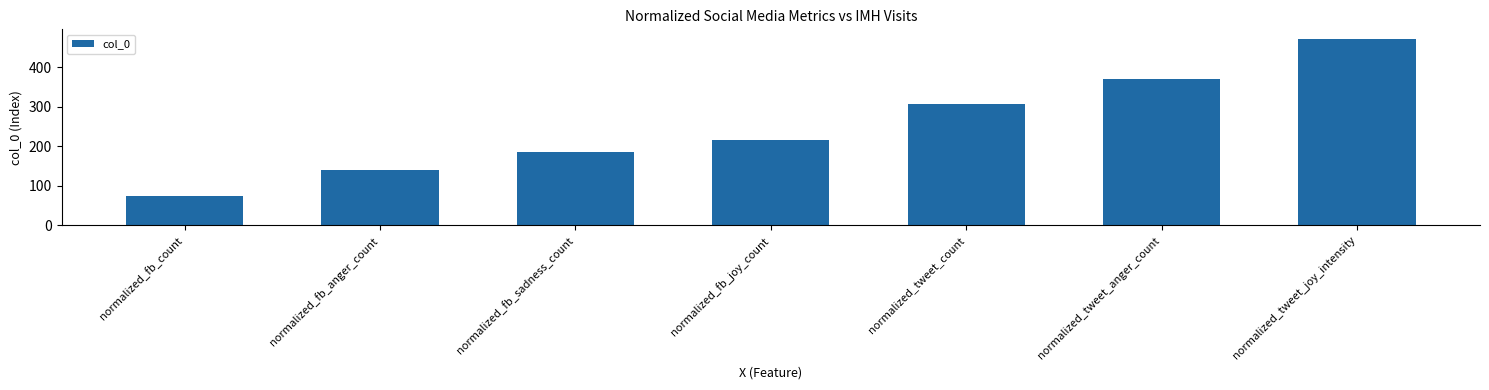

Approximately how many times larger is the value at normalized_fb_joy_count compared to normalized_fb_sadness_count?

1.2